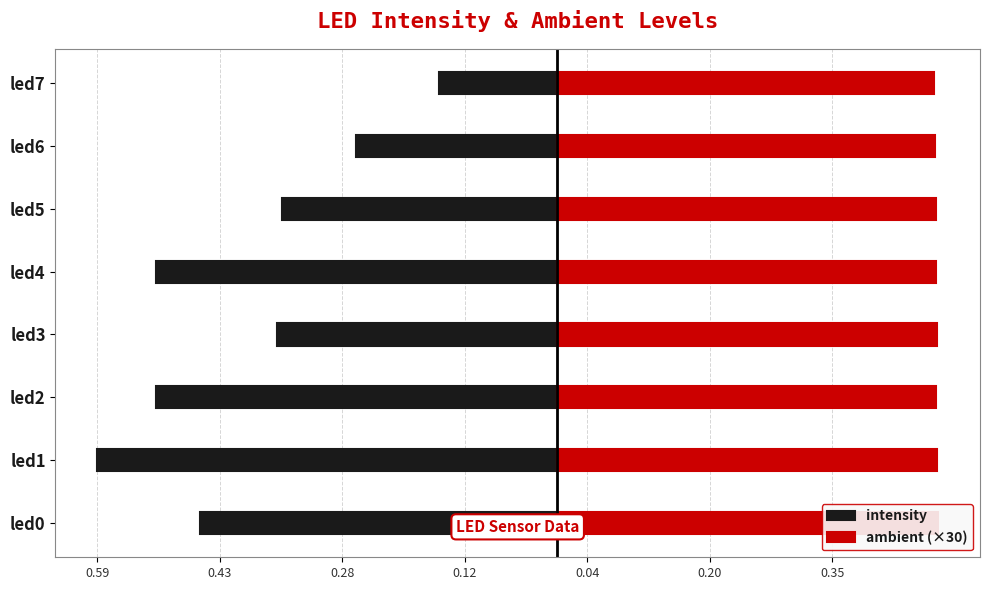

At how many categories does at least one series exceed 0?

8